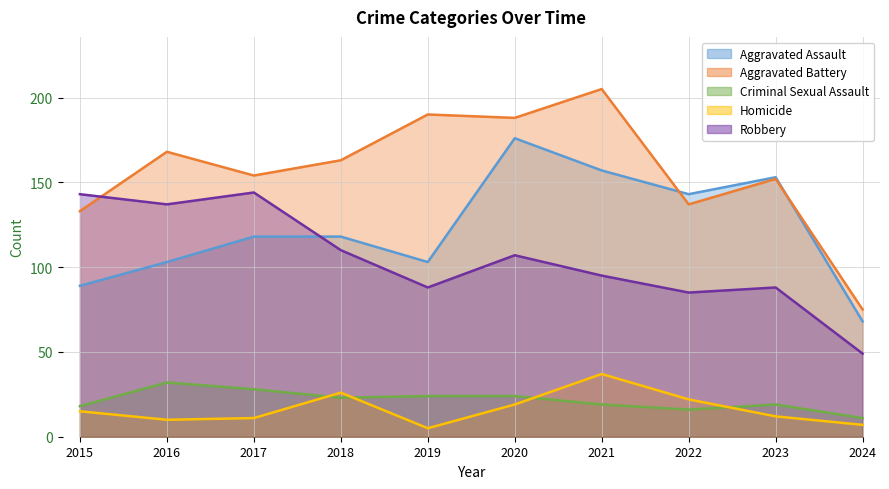

How many intersections are there between Criminal Sexual Assault and Homicide?

4